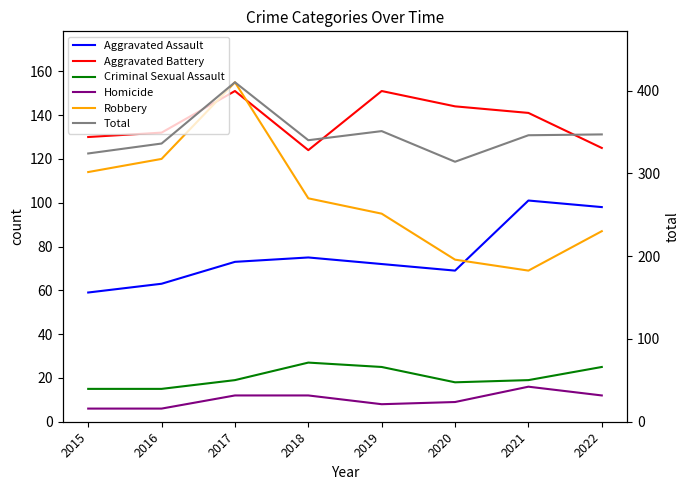

List the series in order of their peak value, highest first.

Total, Robbery, Aggravated Battery, Aggravated Assault, Criminal Sexual Assault, Homicide